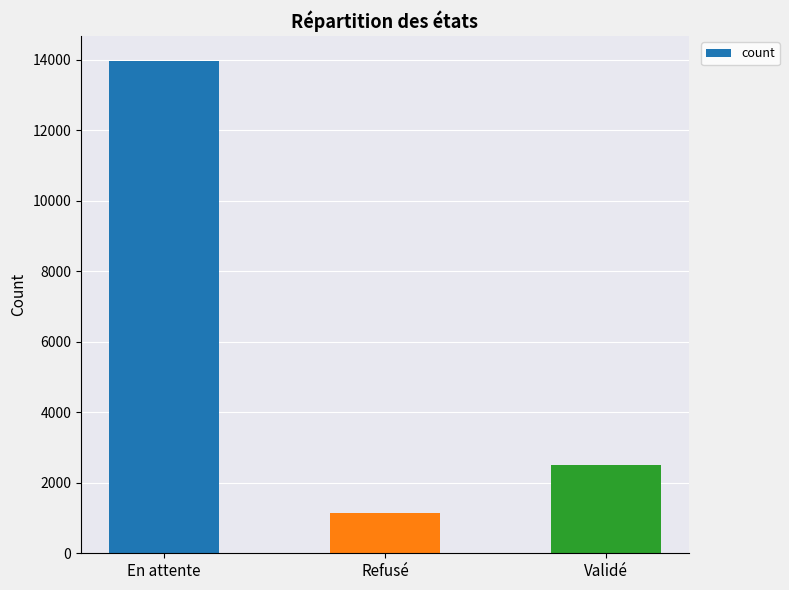

Reading left to right, what are all the values shown in this chart?

En attente=13975	Refusé=1136	Validé=2501